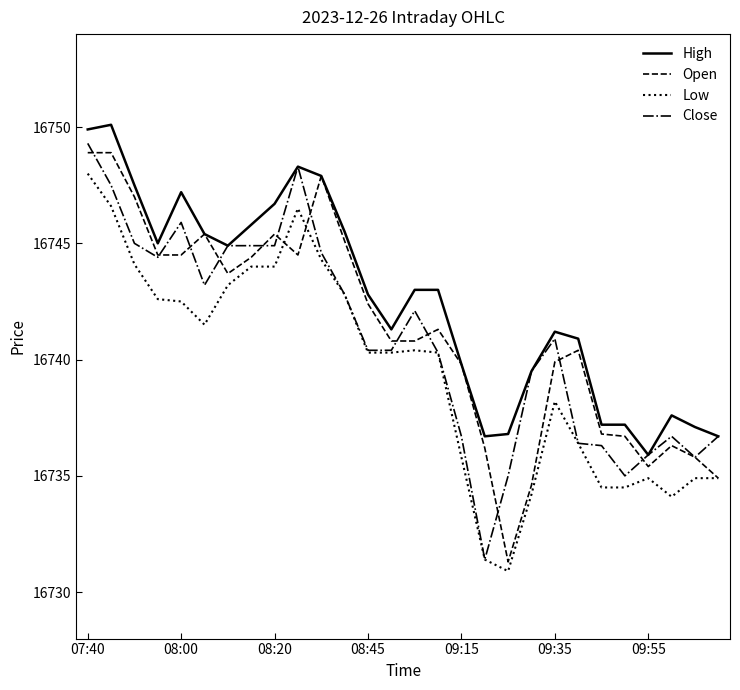

Which series has the largest total across all categories?

High